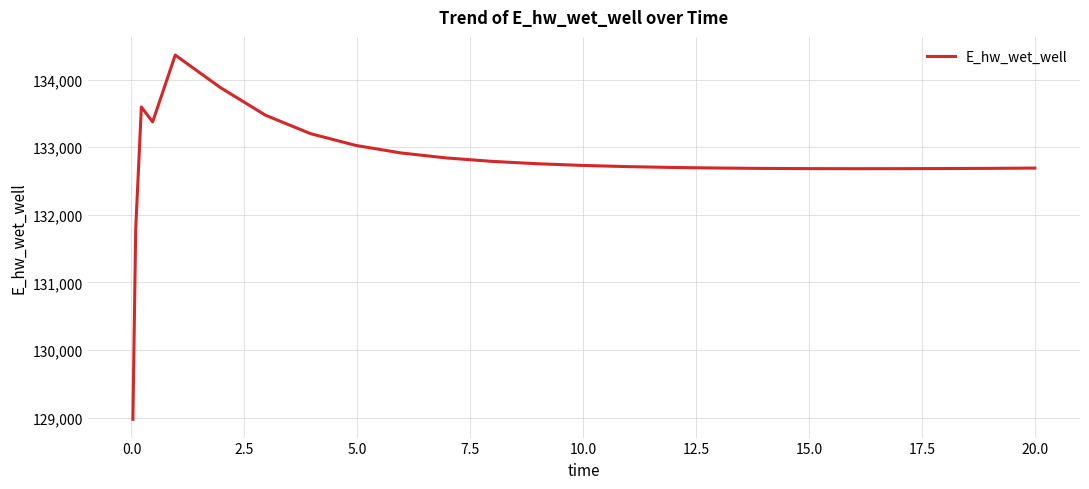

What is the difference between the maximum and minimum values?

5385.8